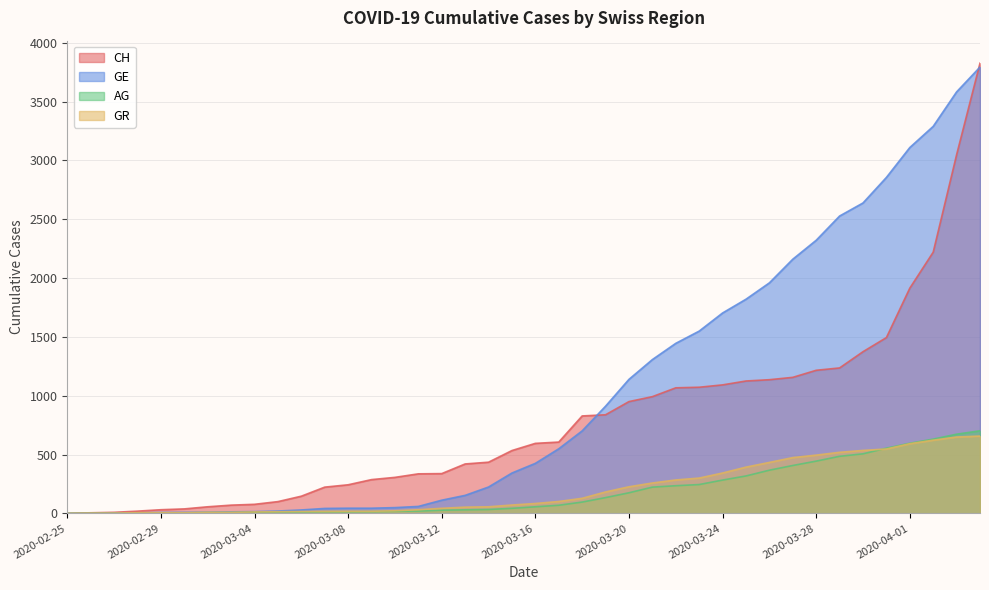

What is the value of the GE point at the 35th from the left?

2638